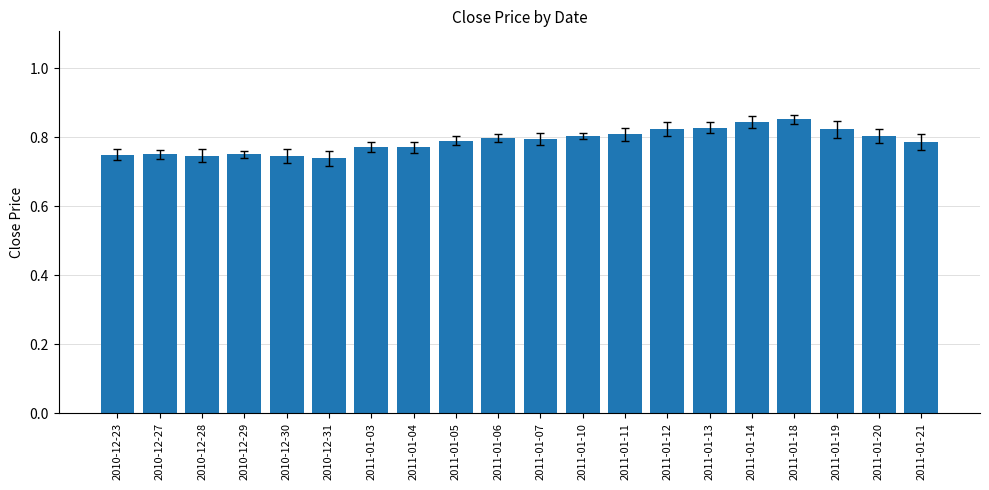

What is the sum of all values?

15.8